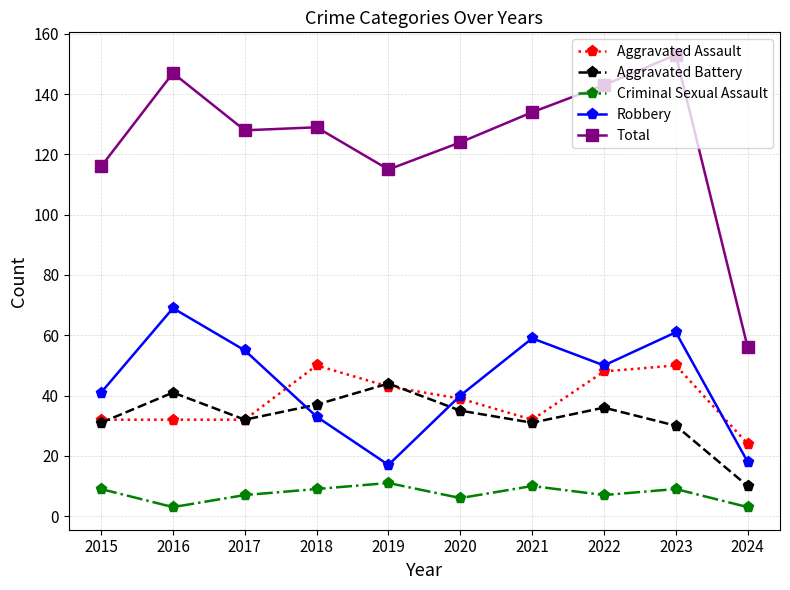

At 2023, list the series in order from largest to smallest.

Total, Robbery, Aggravated Assault, Aggravated Battery, Criminal Sexual Assault